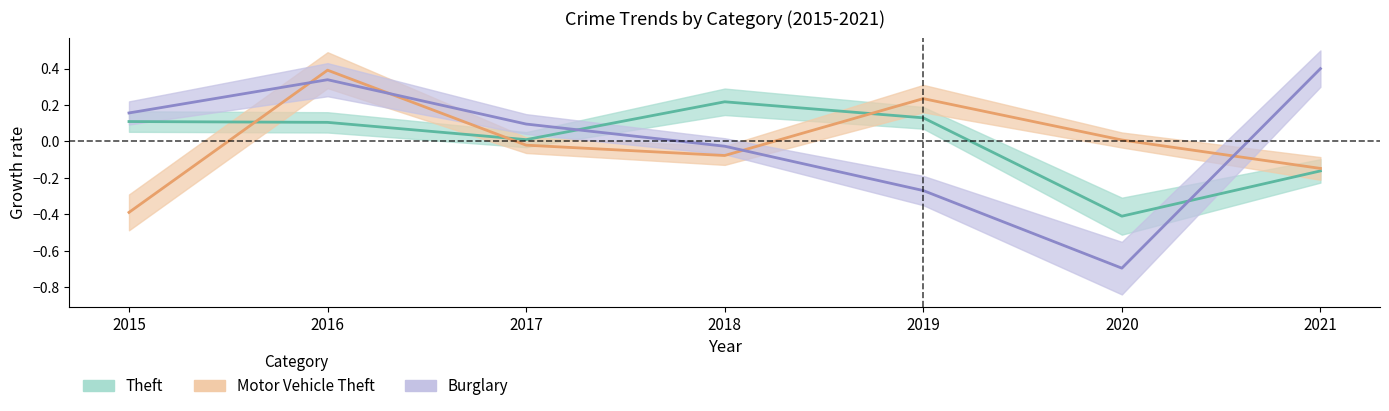

Rank the series by their maximum value, from highest to lowest.

Burglary, Motor Vehicle Theft, Theft